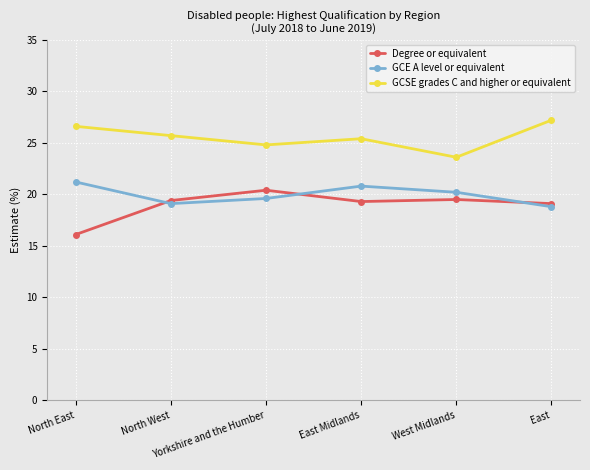

The value of GCE A level or equivalent at West Midlands is 20.2. True or false?

True